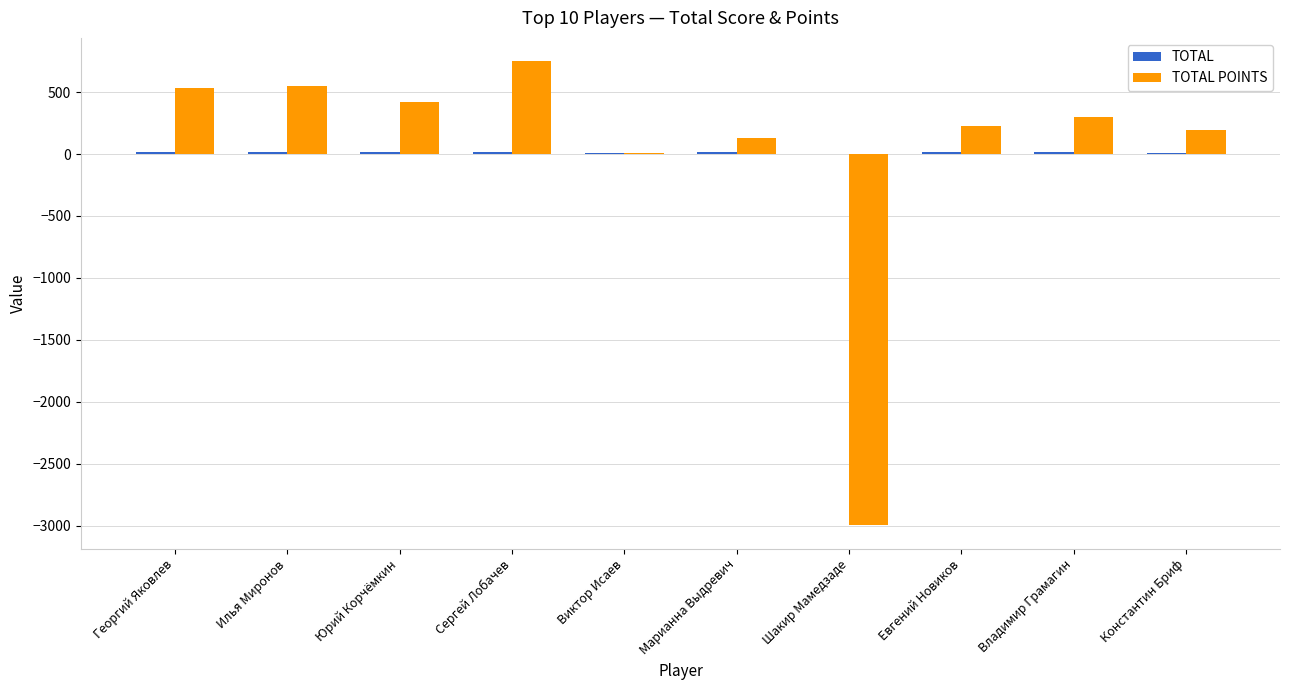

At which category is the sum across all series the highest?

Сергей Лобачев